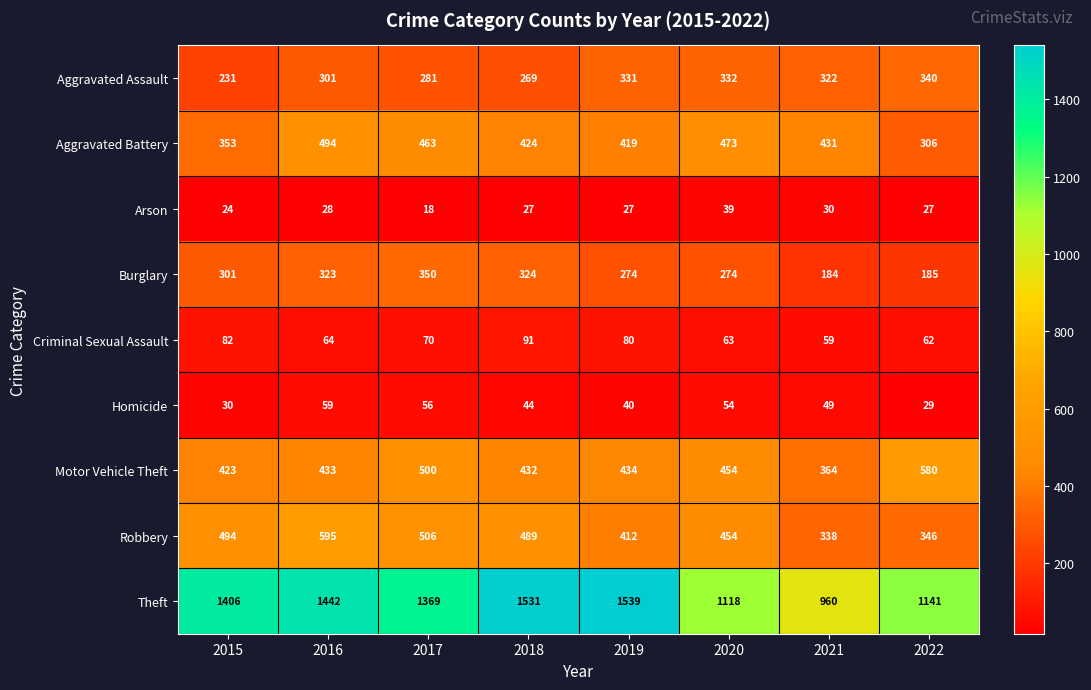

At which category does the chart reach its peak across all series?

2019